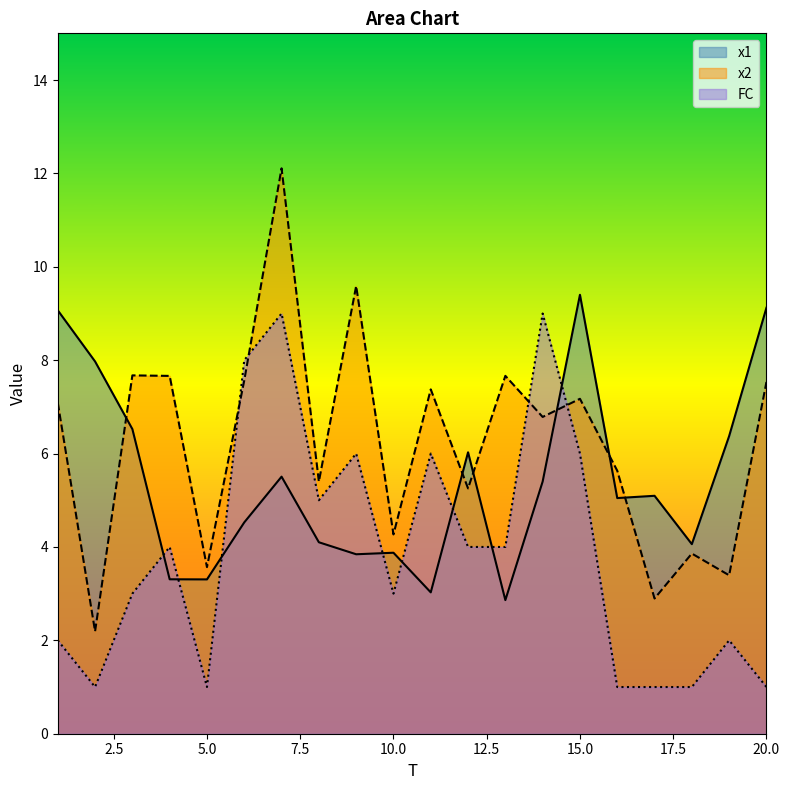

Which category has the lowest value across all series?

2